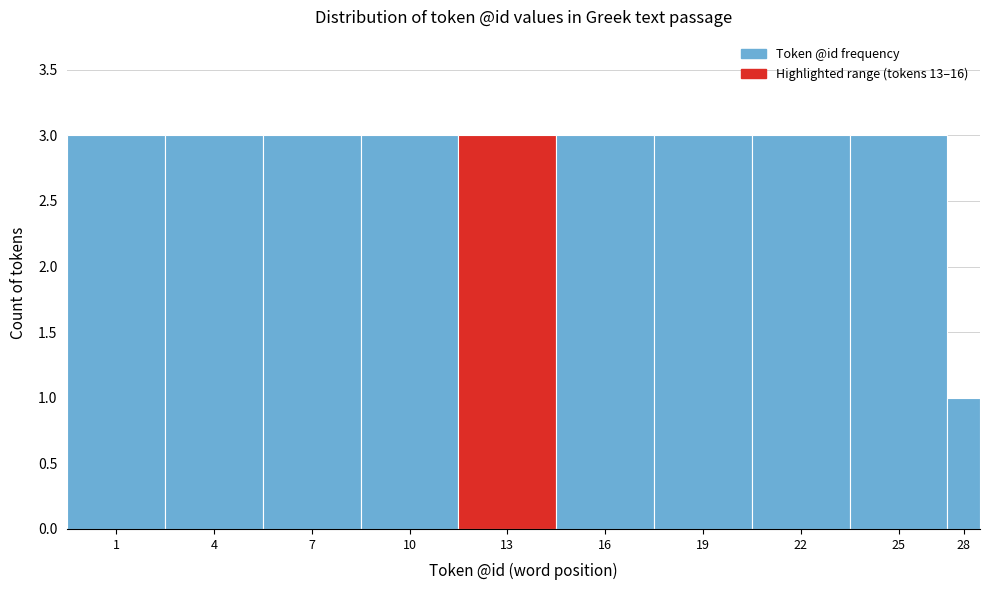

Reading left to right, list all the values displayed in this chart.

3	3	3	3	3	3	3	3	3	1